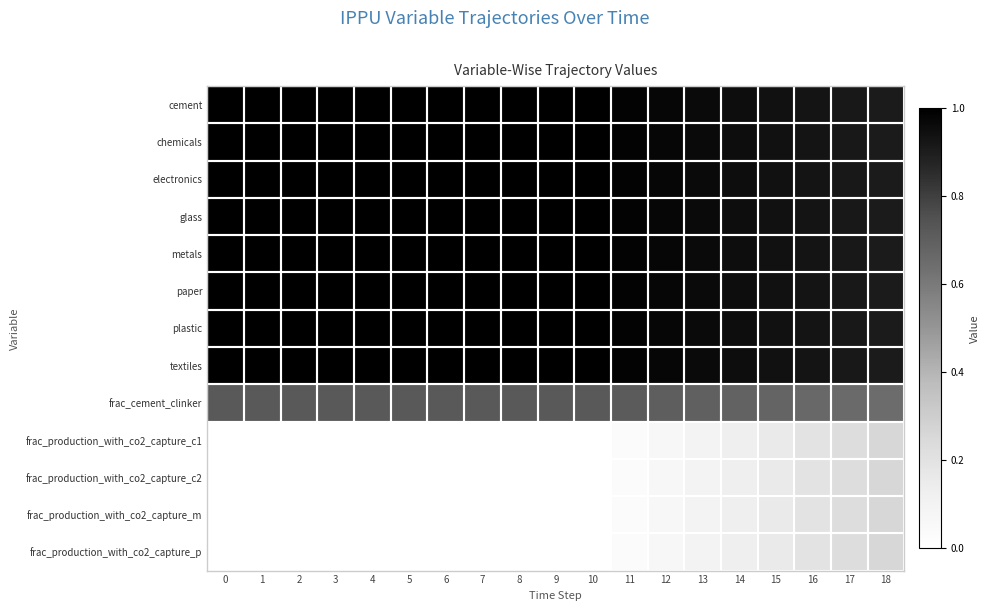

Rank the series by their maximum value, from highest to lowest.

row_0, row_1, row_2, row_3, row_4, row_5, row_6, row_7, row_8, row_9, row_10, row_11, row_12